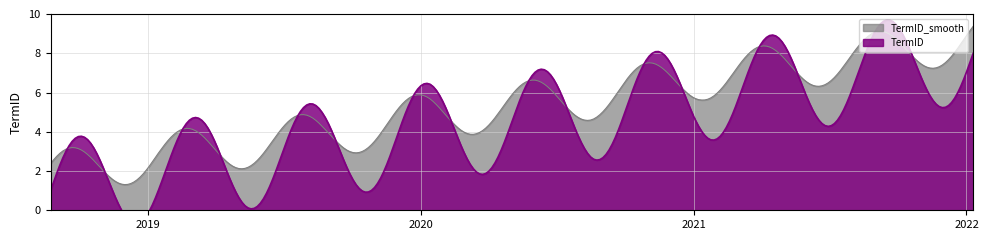

What position from the right is 2020-08-17?

4